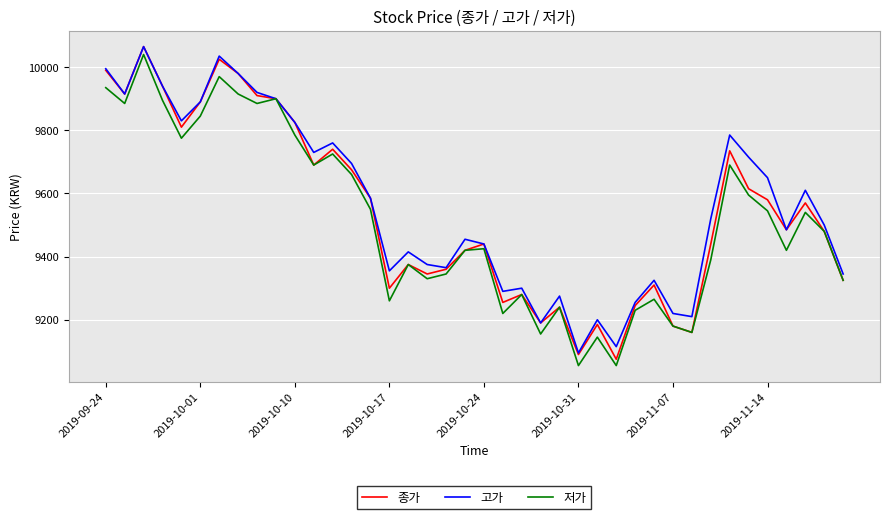

Does the chart have visible grid lines?

Yes